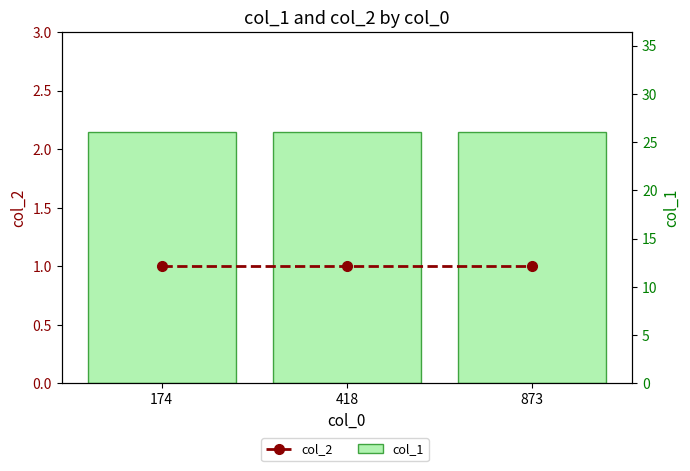

Which has a higher value, 418 or 873?

418